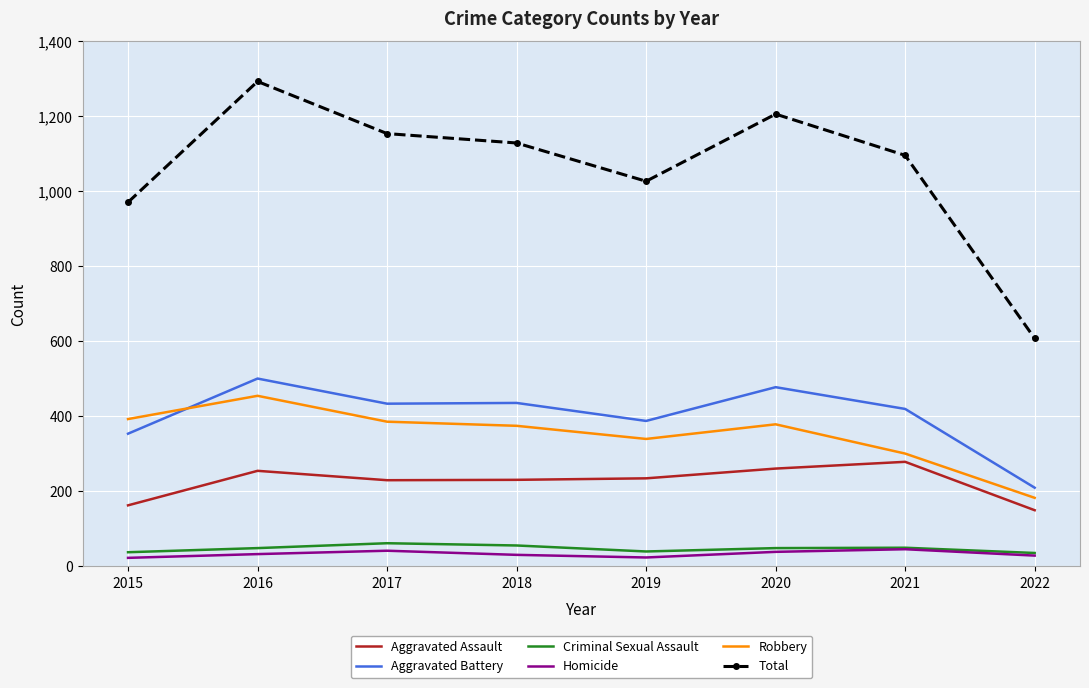

Where is the first local minimum for Total?

2019